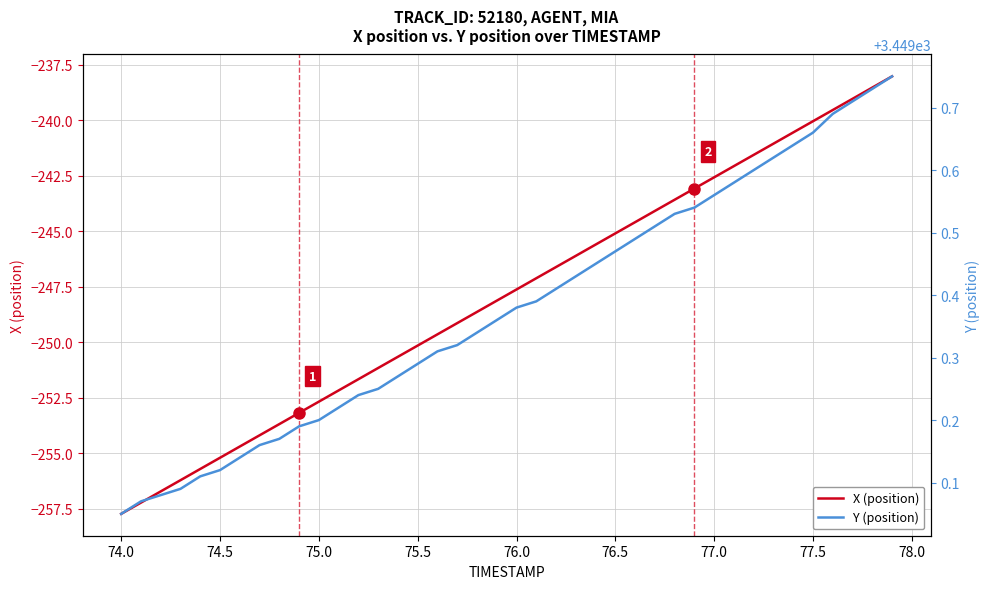

Reading left to right, list all the values displayed in this chart.

X (position): -257.7	-257.2	-256.7	-256.2	-255.7	-255.2	-254.7	-254.2	-253.7	-253.2	-252.7	-252.2	-251.7	-251.2	-250.7	-250.2	-249.7	-249.1	-248.6	-248.1	-247.6	-247.1	-246.6	-246.1	-245.6	-245.1	-244.6	-244.1	-243.6	-243.1	-242.6	-242.1	-241.6	-241.1	-240.6	-240.1	-239.5	-239.0	-238.5	-238.0
Y (position): 3449.1	3449.1	3449.1	3449.1	3449.1	3449.1	3449.1	3449.2	3449.2	3449.2	3449.2	3449.2	3449.2	3449.2	3449.3	3449.3	3449.3	3449.3	3449.3	3449.4	3449.4	3449.4	3449.4	3449.4	3449.4	3449.5	3449.5	3449.5	3449.5	3449.5	3449.6	3449.6	3449.6	3449.6	3449.6	3449.7	3449.7	3449.7	3449.7	3449.8